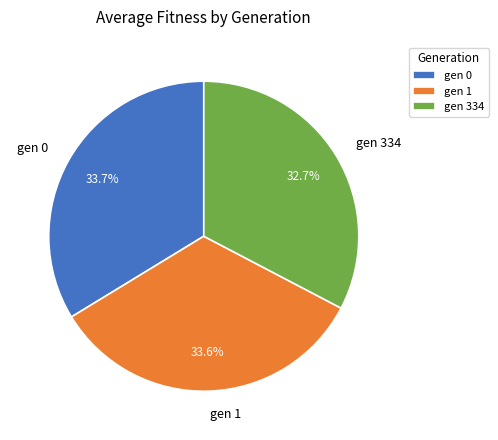

How many slices are in this pie chart?

3